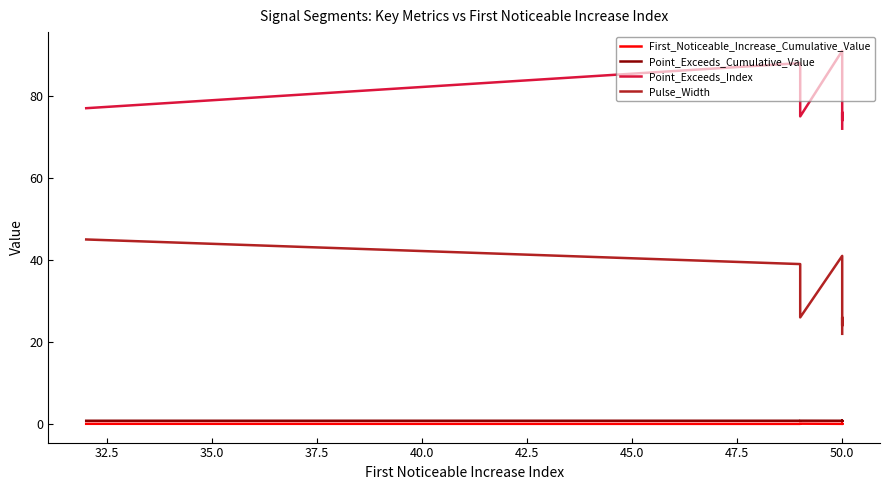

How many distinct data groups are displayed?

4